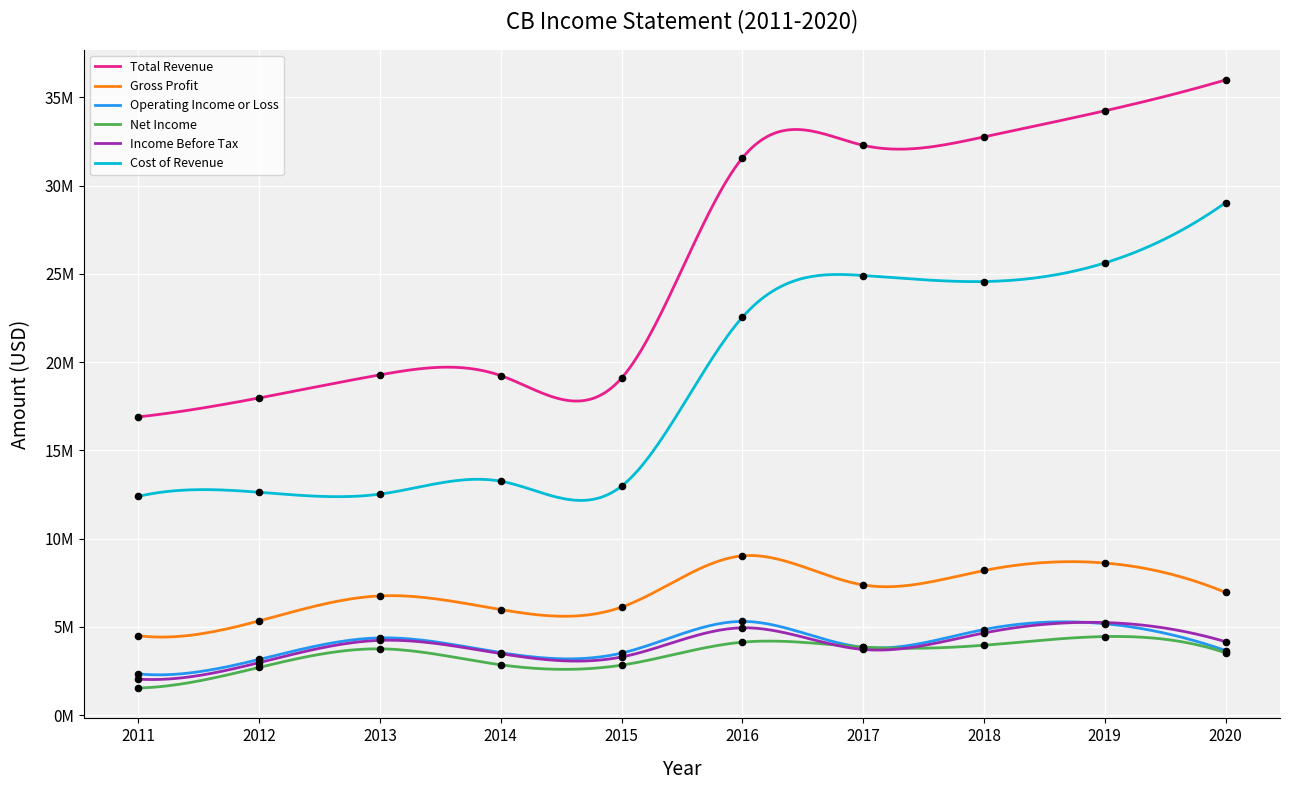

Which series reaches the maximum Y coordinate?

Total Revenue